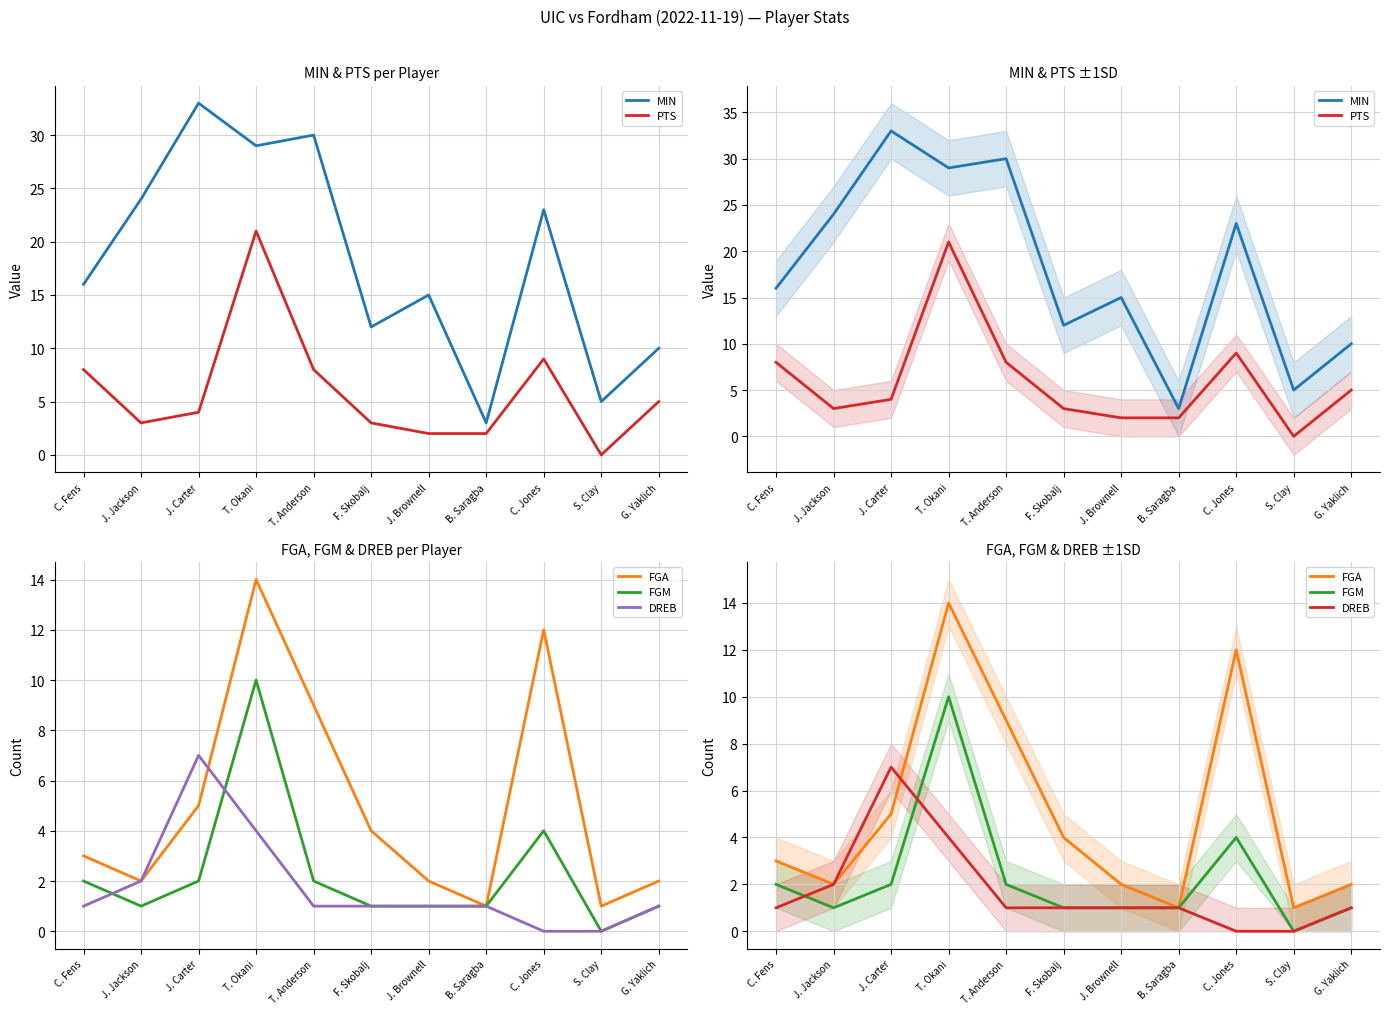

Does the chart display data point markers on the line(s)?

No